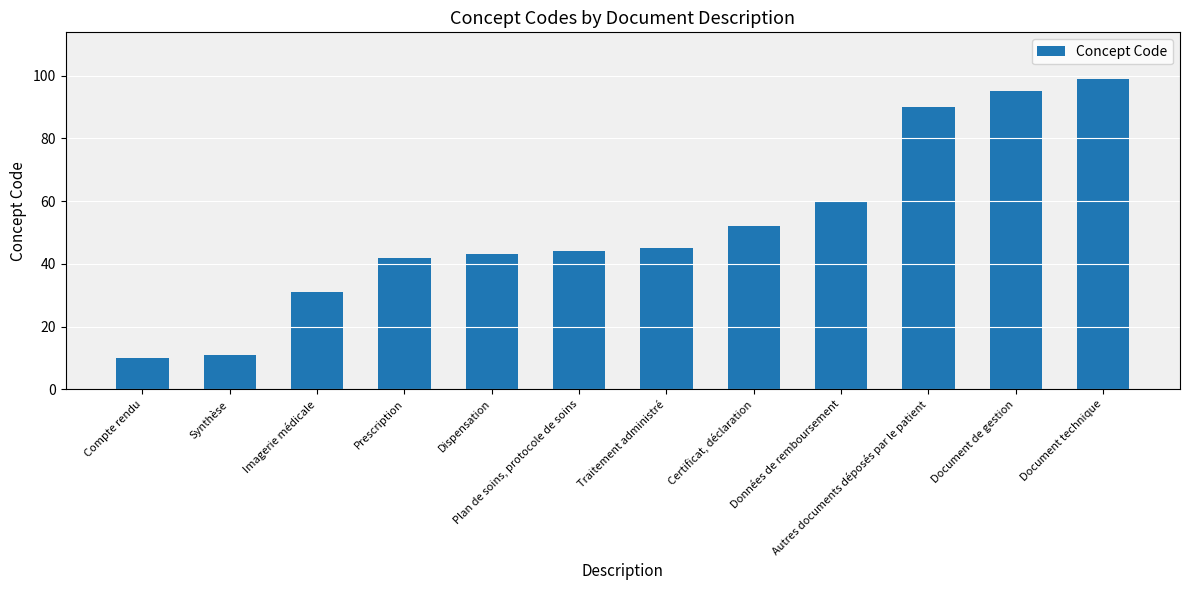

How many values are below 45?

6